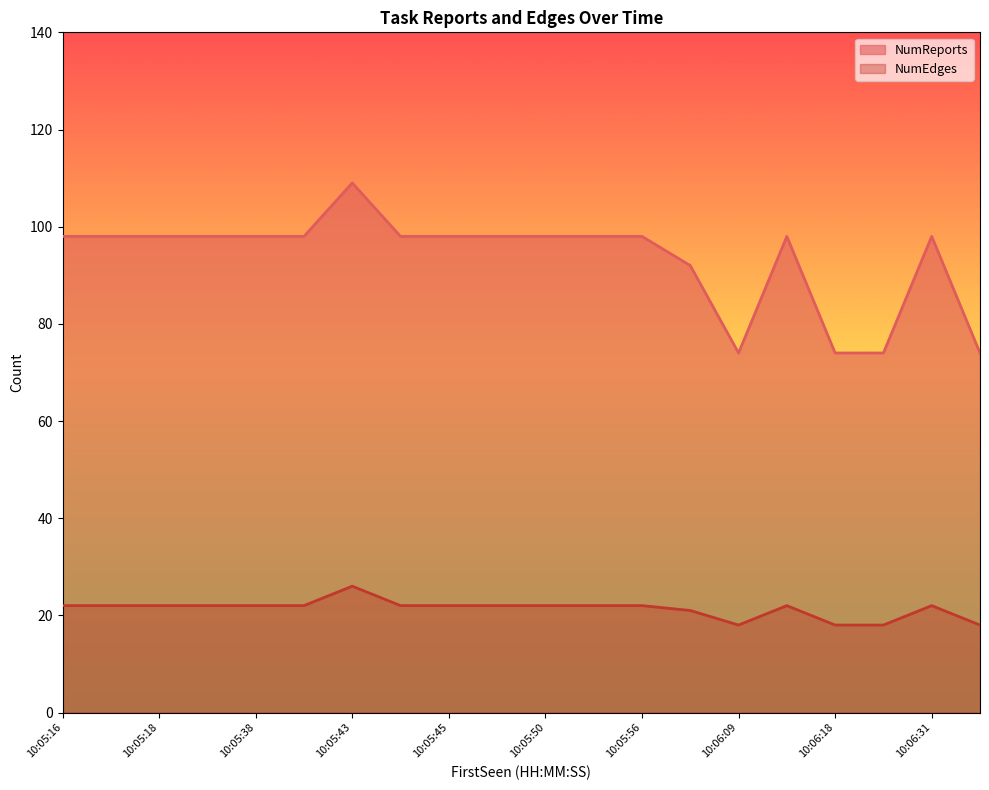

Which series has the widest spread of values?

NumReports